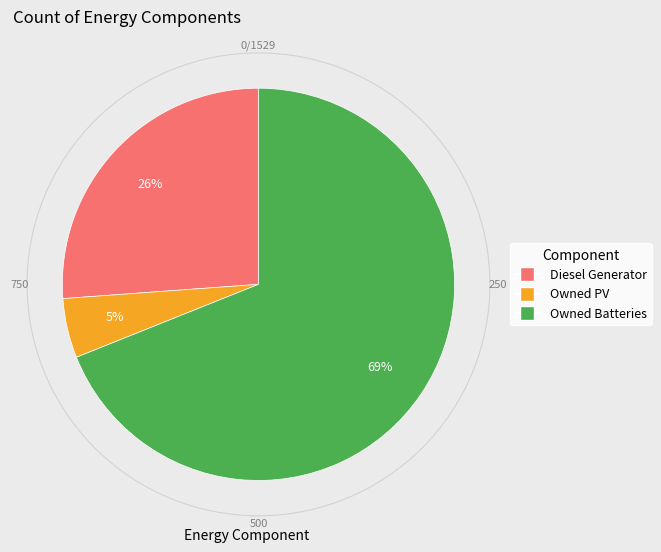

Which has a higher value, Owned PV or Diesel Generator?

Diesel Generator